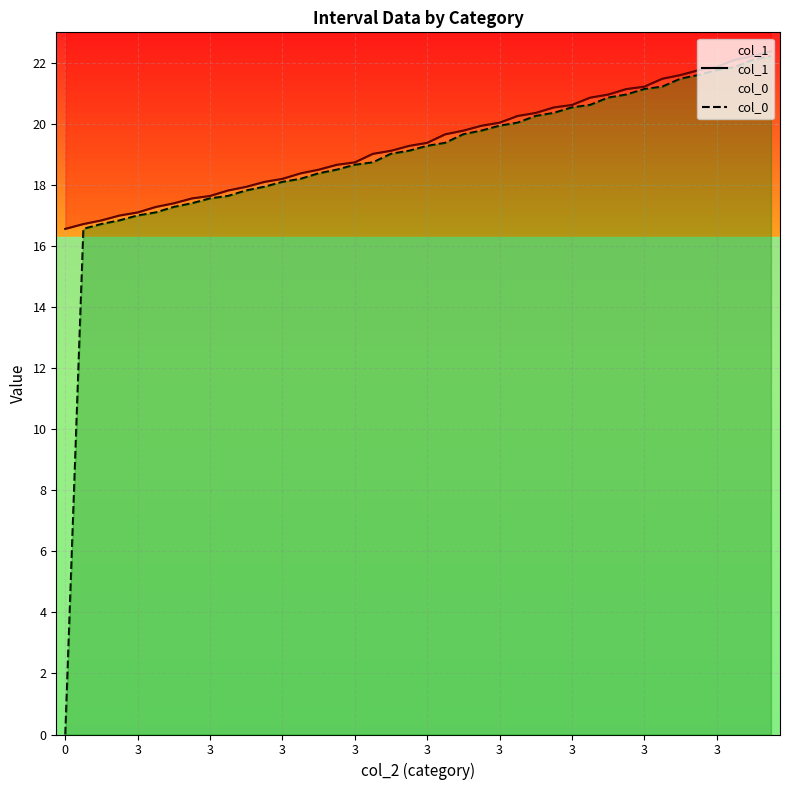

How many values in the col_0 series are below 19?

18